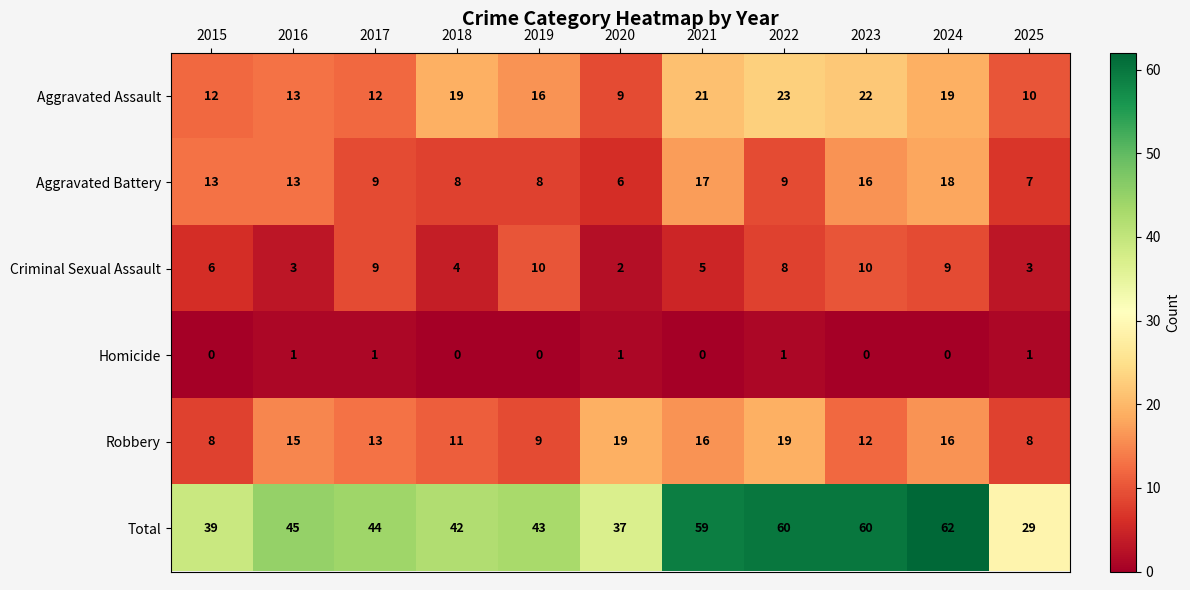

What is the difference between the maximum and minimum values in the Robbery series?

11